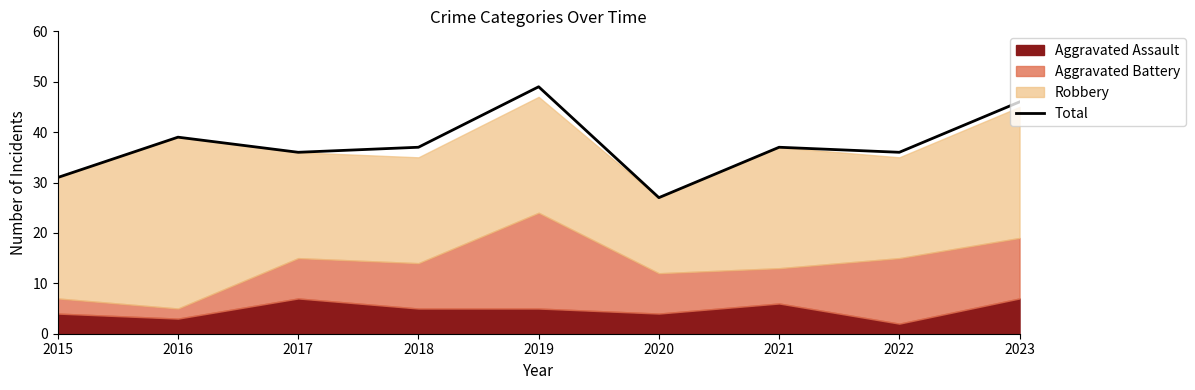

True or false: the data shows 14 at 2023.

False